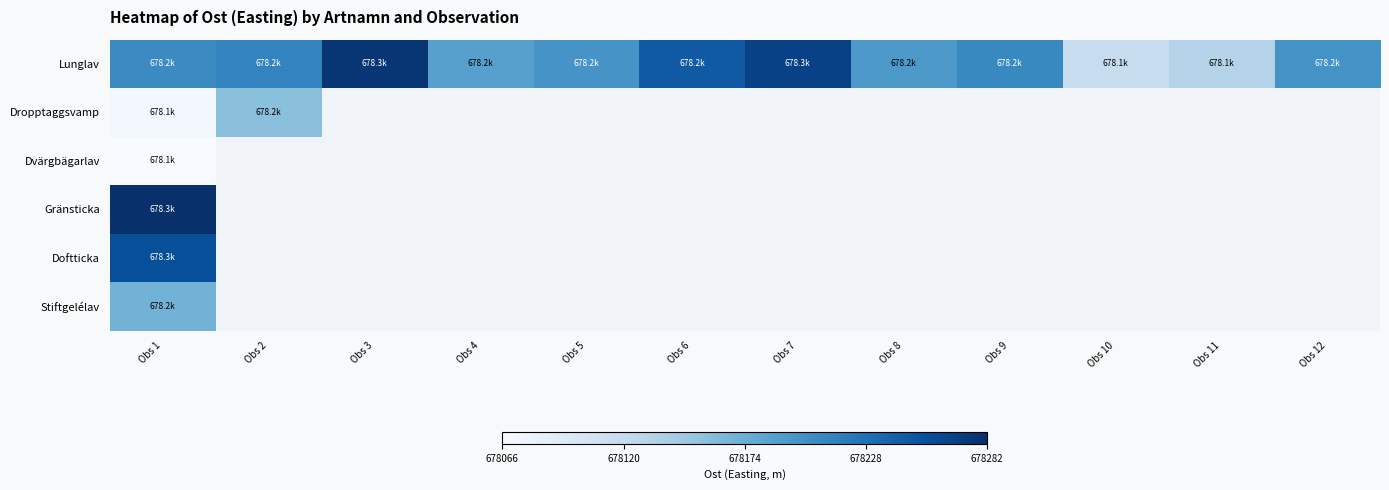

What is the highest value of the Lunglav series?

678276.9